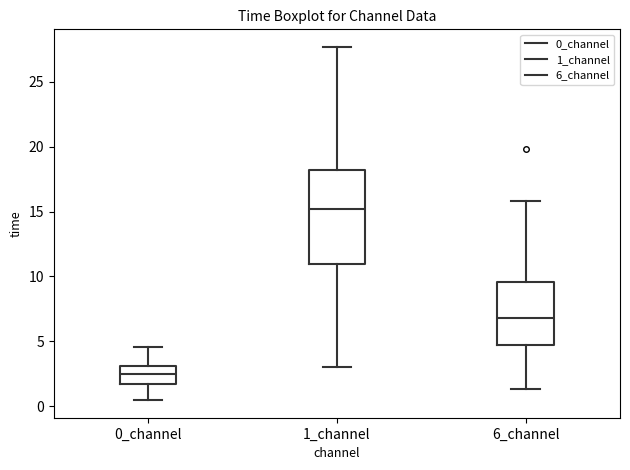

Which box's median line is the highest?

1_channel